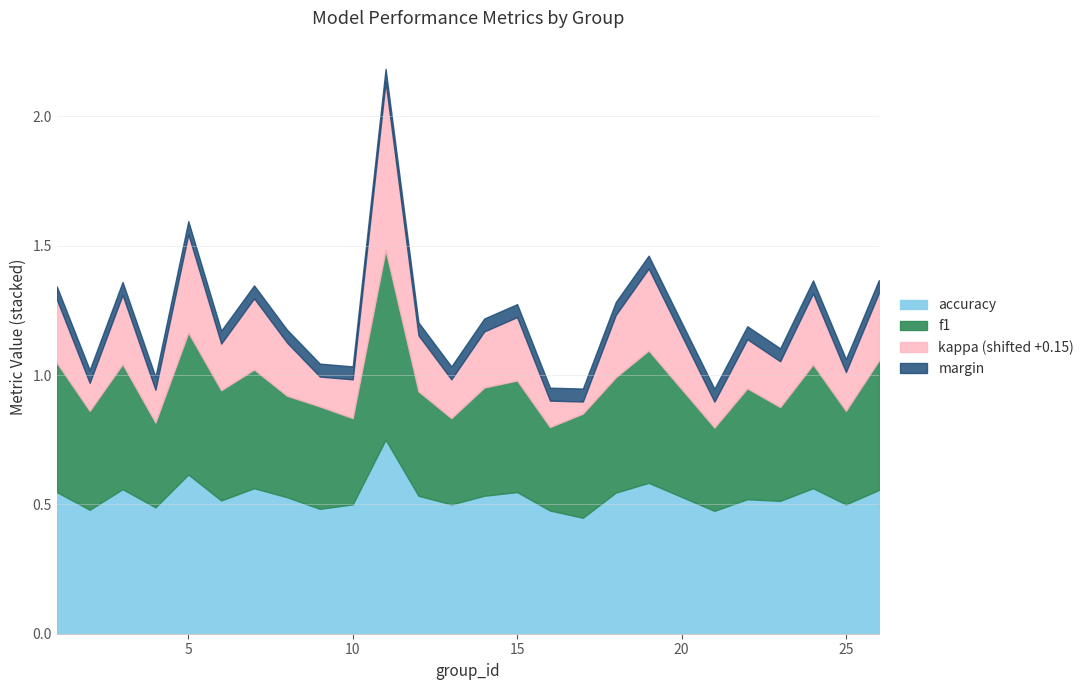

Is the value of accuracy at 24 greater than the value of kappa at 10?

Yes